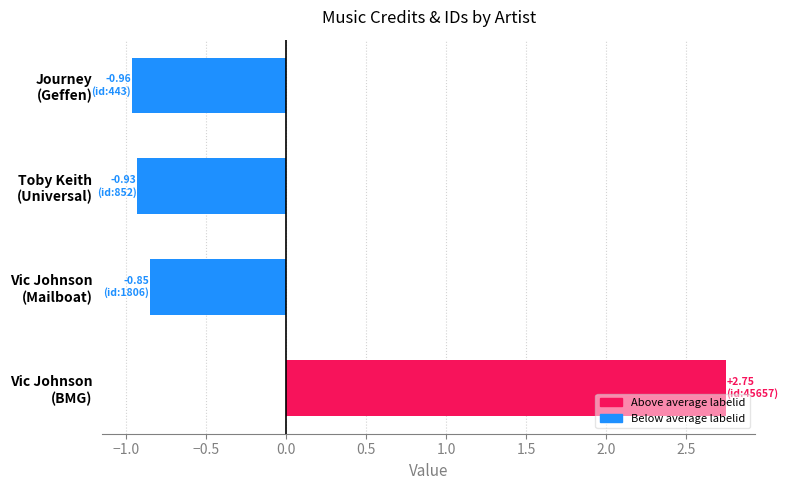

How many values are below zero?

3